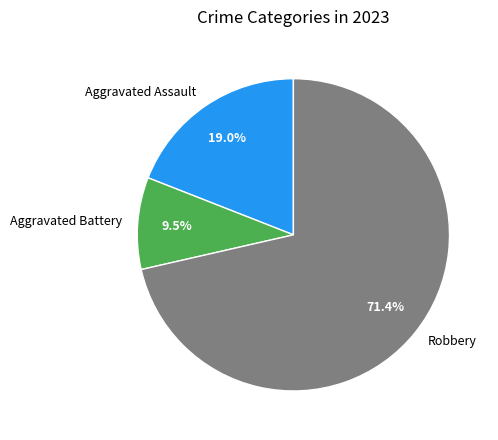

Which slice is the largest?

Robbery